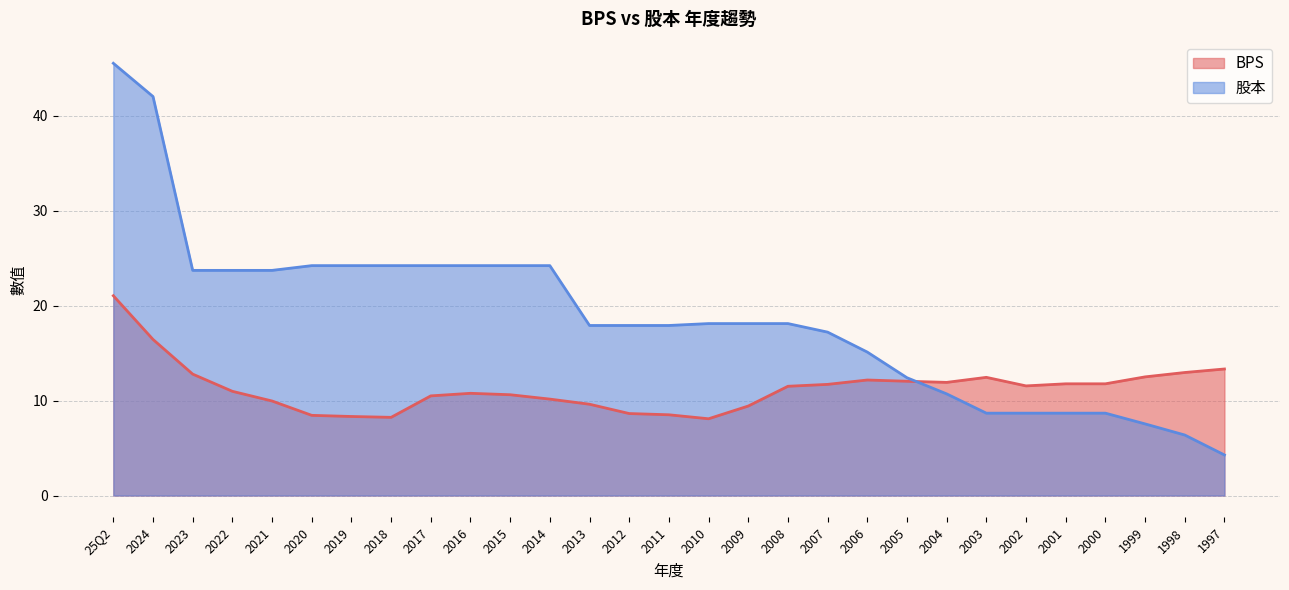

Between which two adjacent categories do BPS and 股本 first intersect?

2005 and 2004